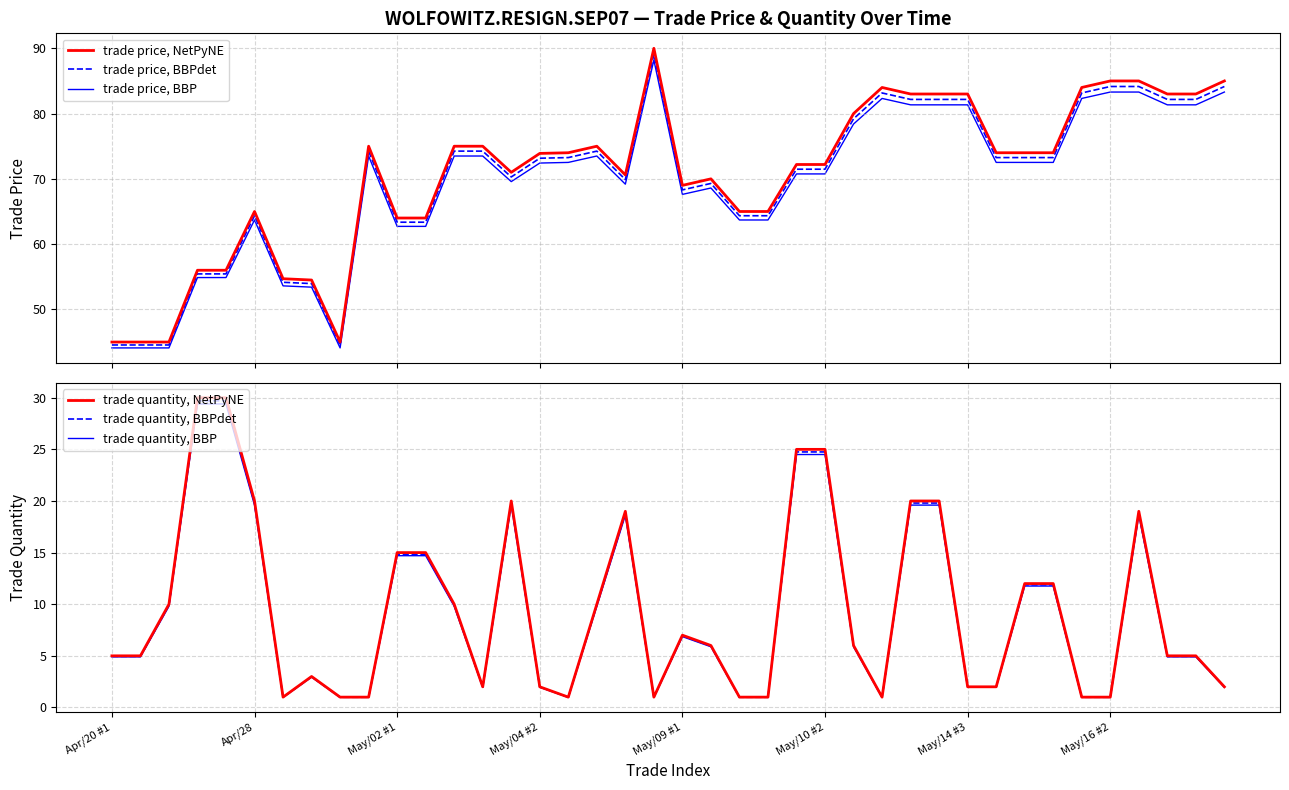

What position from the left is 32?

33